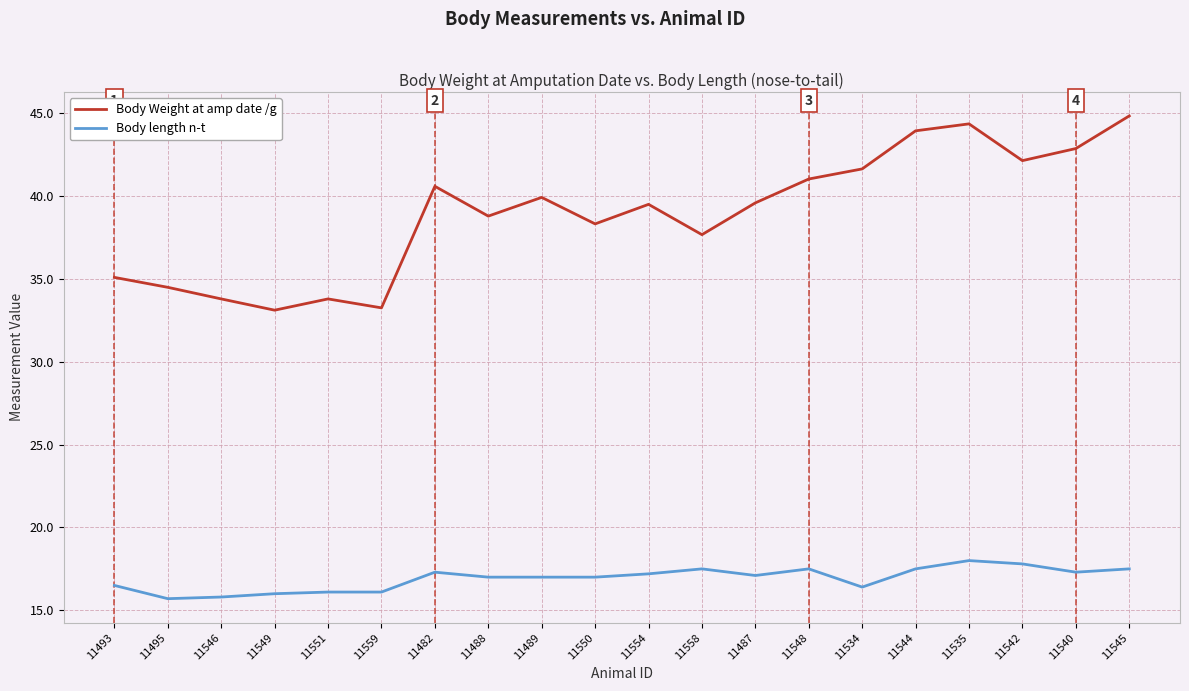

Which series has the widest spread of values?

Body Weight at amp date /g